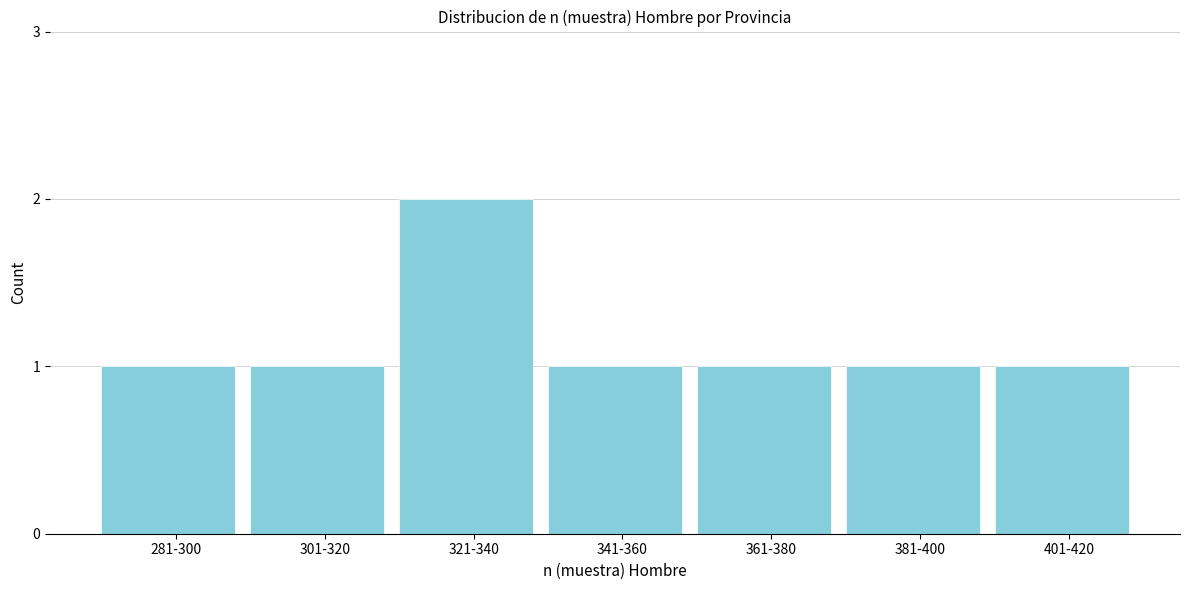

Reading left to right, list all the values displayed in this chart.

1	1	2	1	1	1	1